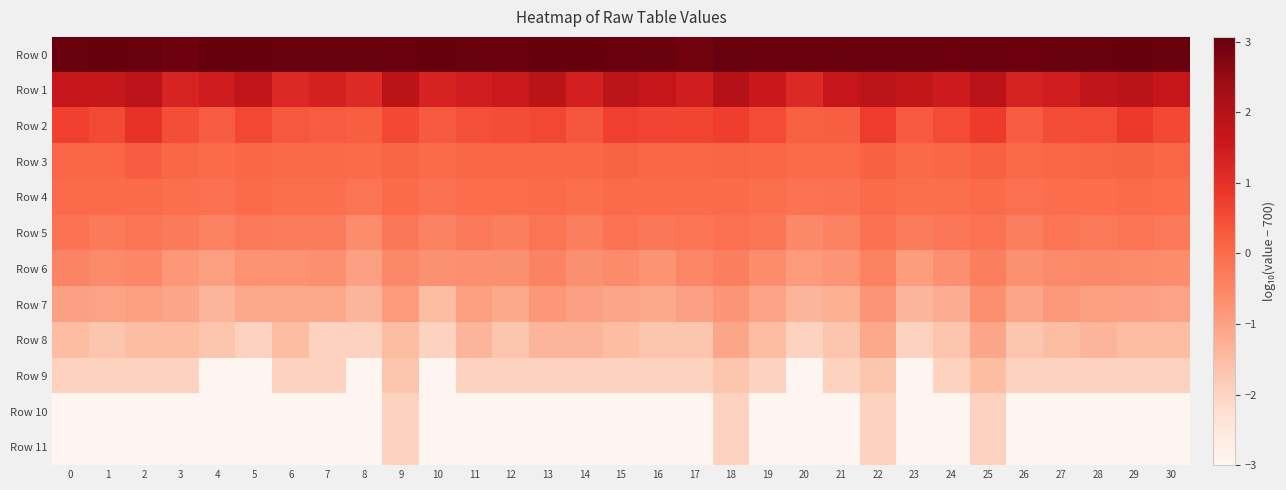

Reading right to left, extract all data points from this chart.

Row 0: 30=3.0	29=3.0	28=3.0	27=3.0	26=3.0	25=3.0	24=3.0	23=3.0	22=3.0	21=3.0	20=3.0	19=3.0	18=3.0	17=2.9	16=3.0	15=3.0	14=3.1	13=3.1	12=3.0	11=3.0	10=3.1	9=3.0	8=3.0	7=3.0	6=3.0	5=3.1	4=3.1	3=3.0	2=3.0	1=3.1	0=3.0
Row 1: 30=1.6	29=1.9	28=1.8	27=1.4	26=1.3	25=1.9	24=1.5	23=1.7	22=1.8	21=1.6	20=1.2	19=1.6	18=2.0	17=1.4	16=1.6	15=1.9	14=1.4	13=1.9	12=1.5	11=1.4	10=1.3	9=1.9	8=1.1	7=1.4	6=1.2	5=1.7	4=1.5	3=1.3	2=1.8	1=1.7	0=1.7
Row 2: 30=0.6	29=0.8	28=0.5	27=0.5	26=0.2	25=0.8	24=0.5	23=0.3	22=0.8	21=0.2	20=0.2	19=0.5	18=0.7	17=0.6	16=0.6	15=0.7	14=0.4	13=0.6	12=0.5	11=0.4	10=0.3	9=0.6	8=0.2	7=0.3	6=0.3	5=0.6	4=0.3	3=0.5	2=1.0	1=0.5	0=0.7
Row 3: 30=0.1	29=0.1	28=0.1	27=0.1	26=0.0	25=0.2	24=0.1	23=0.0	22=0.2	21=0.0	20=0.0	19=0.1	18=0.1	17=0.1	16=0.1	15=0.2	14=0.1	13=0.1	12=0.1	11=0.1	10=0.0	9=0.1	8=0.0	7=0.0	6=0.0	5=0.1	4=0.0	3=0.1	2=0.2	1=0.1	0=0.1
Row 4: 30=-0.0	29=-0.0	28=-0.0	27=-0.0	26=-0.1	25=0.0	24=-0.0	23=-0.1	22=0.0	21=-0.1	20=-0.1	19=-0.0	18=0.0	17=0.0	16=0.0	15=0.0	14=-0.0	13=-0.0	12=-0.0	11=-0.0	10=-0.1	9=-0.0	8=-0.2	7=-0.1	6=-0.1	5=0.0	4=-0.1	3=-0.0	2=0.0	1=0.0	0=0.0
Row 5: 30=-0.3	29=-0.2	28=-0.2	27=-0.2	26=-0.4	25=-0.1	24=-0.2	23=-0.3	22=-0.1	21=-0.4	20=-0.5	19=-0.2	18=-0.1	17=-0.2	16=-0.2	15=-0.1	14=-0.3	13=-0.2	12=-0.4	11=-0.2	10=-0.4	9=-0.2	8=-0.6	7=-0.3	6=-0.3	5=-0.2	4=-0.4	3=-0.3	2=-0.2	1=-0.3	0=-0.1
Row 6: 30=-0.6	29=-0.6	28=-0.5	27=-0.6	26=-0.7	25=-0.4	24=-0.7	23=-0.9	22=-0.4	21=-0.8	20=-0.9	19=-0.6	18=-0.4	17=-0.5	16=-0.8	15=-0.6	14=-0.7	13=-0.5	12=-0.7	11=-0.7	10=-0.7	9=-0.6	8=-1.0	7=-0.7	6=-0.7	5=-0.7	4=-1.0	3=-0.8	2=-0.5	1=-0.6	0=-0.5
Row 7: 30=-1.0	29=-1.0	28=-1.0	27=-0.9	26=-1.1	25=-0.7	24=-1.2	23=-1.4	22=-0.8	21=-1.3	20=-1.4	19=-1.0	18=-0.8	17=-1.0	16=-1.1	15=-1.1	14=-1.0	13=-0.8	12=-1.1	11=-1.0	10=-1.5	9=-0.9	8=-1.4	7=-1.1	6=-1.1	5=-1.1	4=-1.4	3=-1.1	2=-1.0	1=-1.0	0=-1.0
Row 8: 30=-1.5	29=-1.5	28=-1.4	27=-1.5	26=-1.7	25=-1.1	24=-1.7	23=-2.0	22=-1.1	21=-1.7	20=-2.0	19=-1.5	18=-1.1	17=-1.7	16=-1.7	15=-1.5	14=-1.4	13=-1.4	12=-1.7	11=-1.4	10=-2.0	9=-1.5	8=-2.0	7=-2.0	6=-1.5	5=-2.0	4=-1.7	3=-1.5	2=-1.5	1=-1.7	0=-1.5
Row 9: 30=-2.0	29=-2.0	28=-2.0	27=-2.0	26=-2.0	25=-1.5	24=-2.0	23=-3.0	22=-1.7	21=-2.0	20=-3.0	19=-2.0	18=-1.7	17=-2.0	16=-2.0	15=-2.0	14=-2.0	13=-2.0	12=-2.0	11=-2.0	10=-3.0	9=-1.7	8=-3.0	7=-2.0	6=-2.0	5=-3.0	4=-3.0	3=-2.0	2=-2.0	1=-2.0	0=-2.0
Row 10: 30=-3.0	29=-3.0	28=-3.0	27=-3.0	26=-3.0	25=-2.0	24=-3.0	23=-3.0	22=-2.0	21=-3.0	20=-3.0	19=-3.0	18=-2.0	17=-3.0	16=-3.0	15=-3.0	14=-3.0	13=-3.0	12=-3.0	11=-3.0	10=-3.0	9=-2.0	8=-3.0	7=-3.0	6=-3.0	5=-3.0	4=-3.0	3=-3.0	2=-3.0	1=-3.0	0=-3.0
Row 11: 30=-3.0	29=-3.0	28=-3.0	27=-3.0	26=-3.0	25=-2.0	24=-3.0	23=-3.0	22=-2.0	21=-3.0	20=-3.0	19=-3.0	18=-2.0	17=-3.0	16=-3.0	15=-3.0	14=-3.0	13=-3.0	12=-3.0	11=-3.0	10=-3.0	9=-2.0	8=-3.0	7=-3.0	6=-3.0	5=-3.0	4=-3.0	3=-3.0	2=-3.0	1=-3.0	0=-3.0